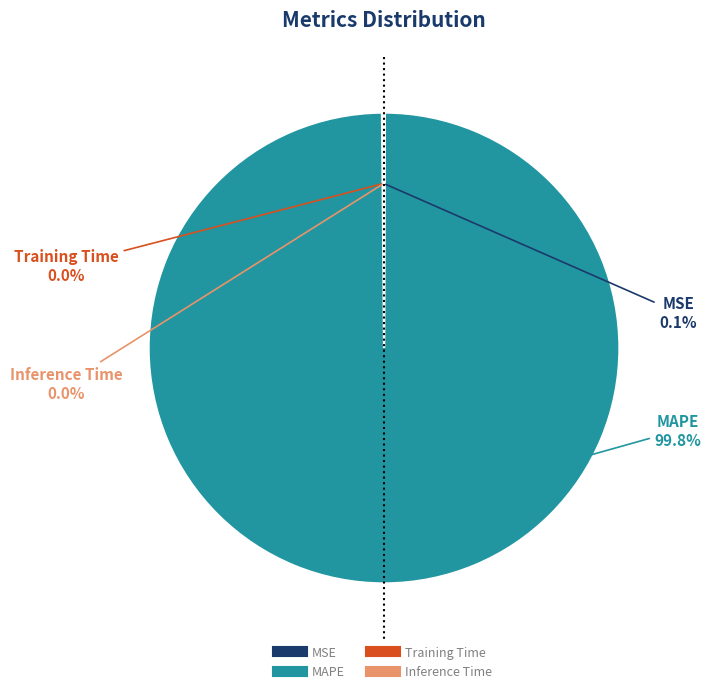

Which category has the biggest portion of the pie?

MAPE